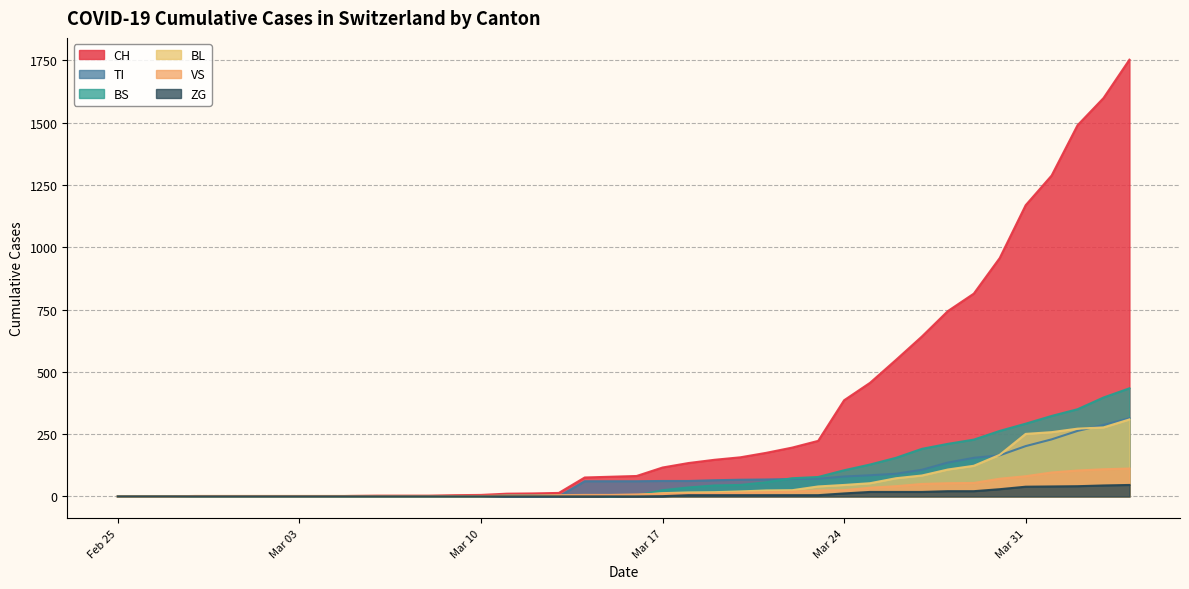

Which series has the largest total across all categories?

CH